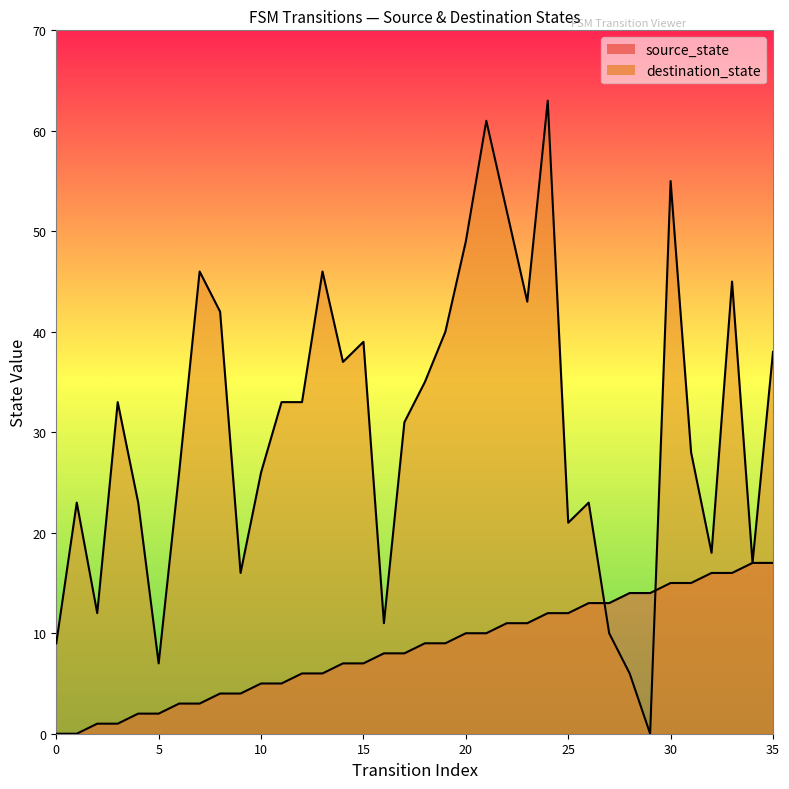

True or false: source_state has more than 1 points higher than both neighbors.

False